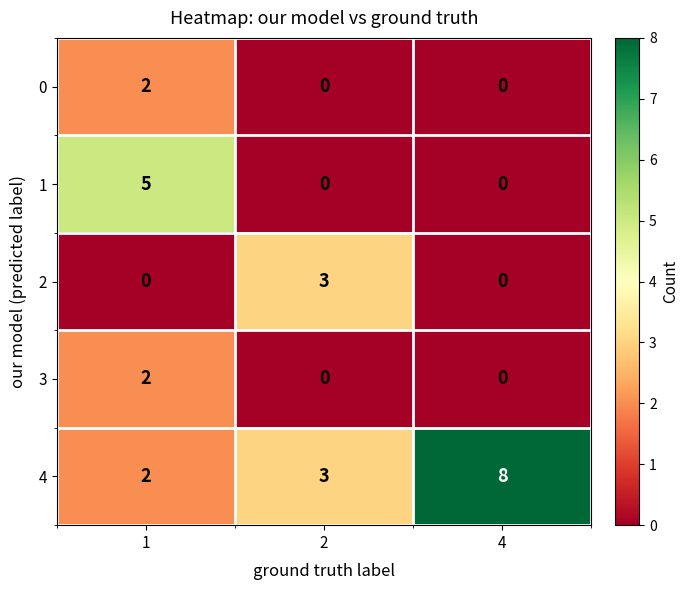

What is the difference between the maximum and second lowest values in the 4 series?

5